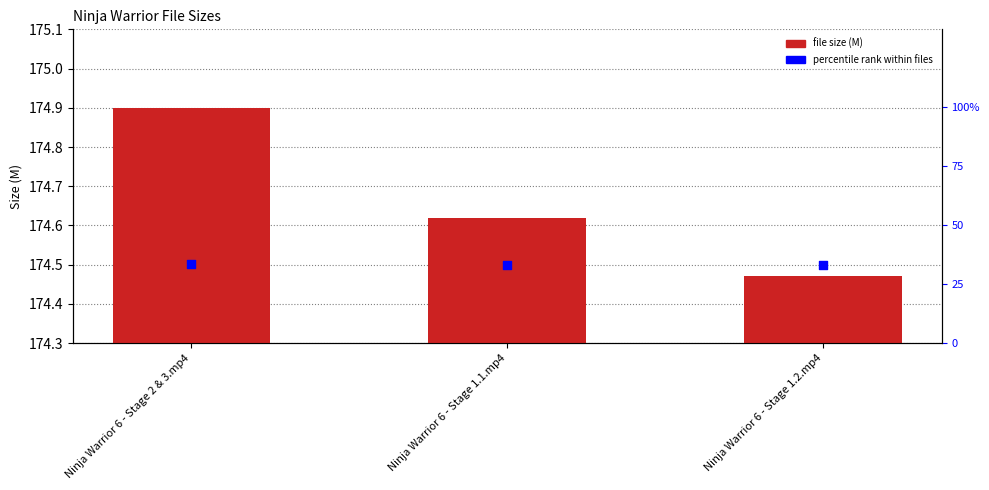

Is the value of percentile rank at Ninja Warrior 6 - Stage 1.2.mp4 greater than the value of Size (M) at Ninja Warrior 6 - Stage 1.1.mp4?

No